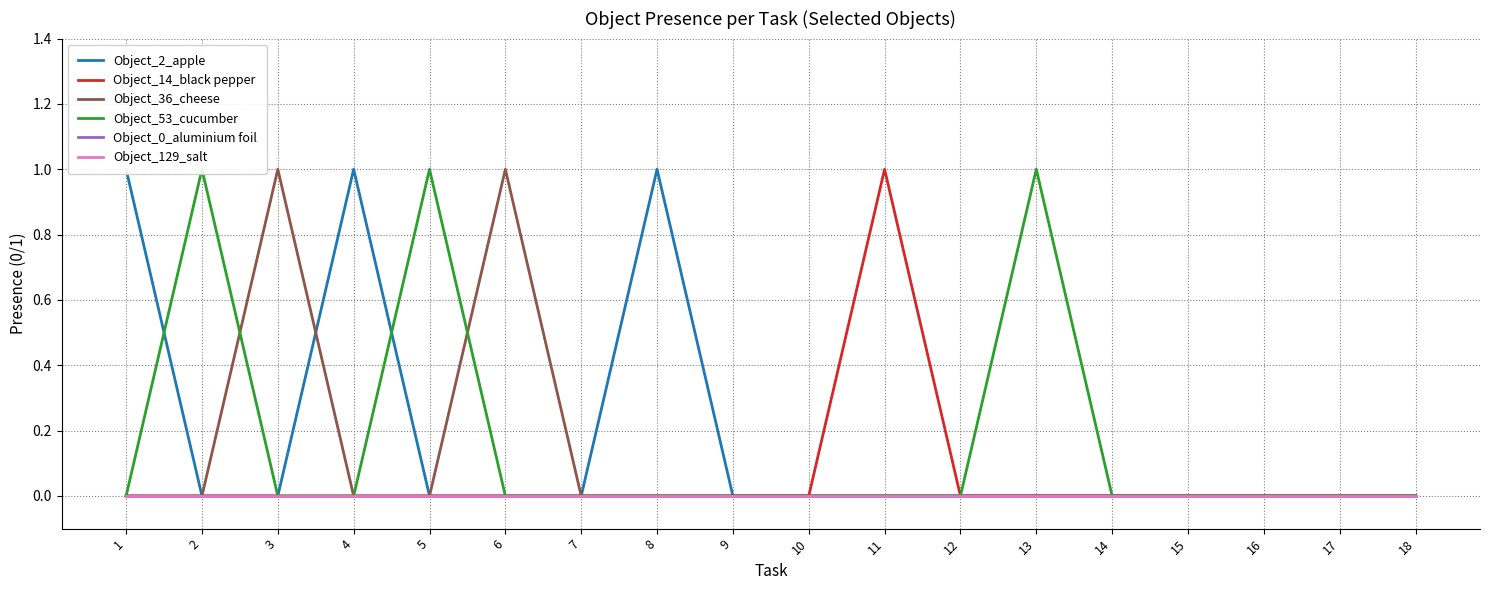

The value of Object_2_apple at 2 is 0. True or false?

True